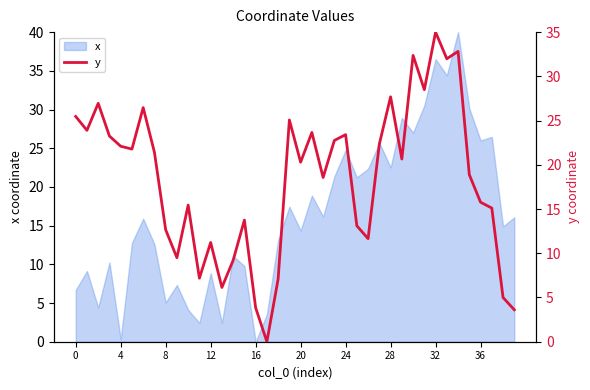

The x series shows 14.3 at 20. True or false?

True